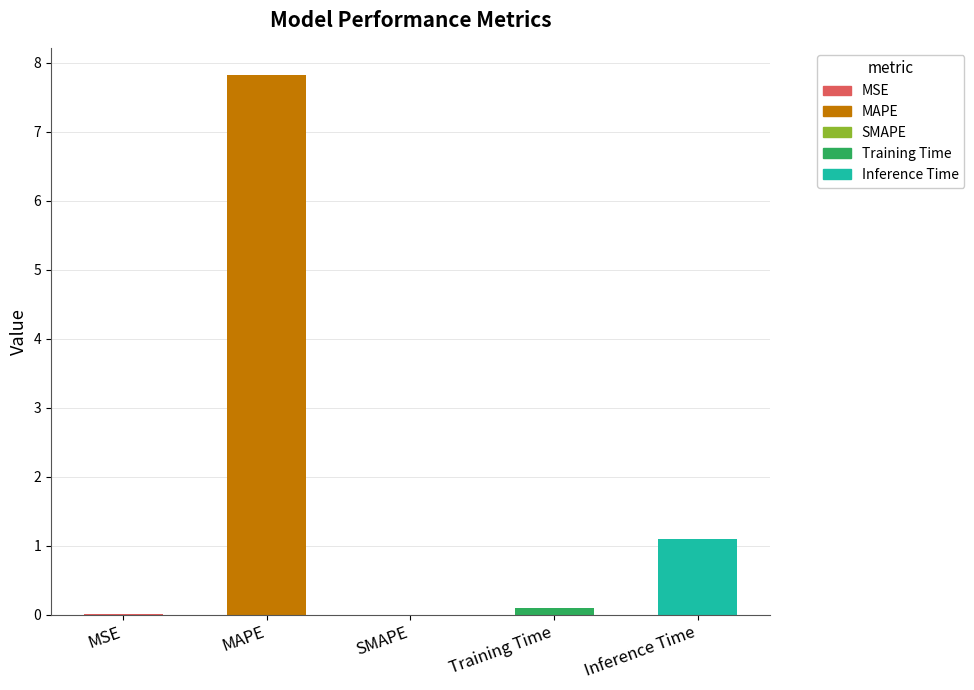

What is the greatest value displayed?

7.8